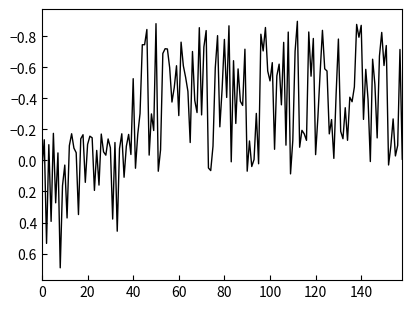

What is the greatest value displayed?

0.7